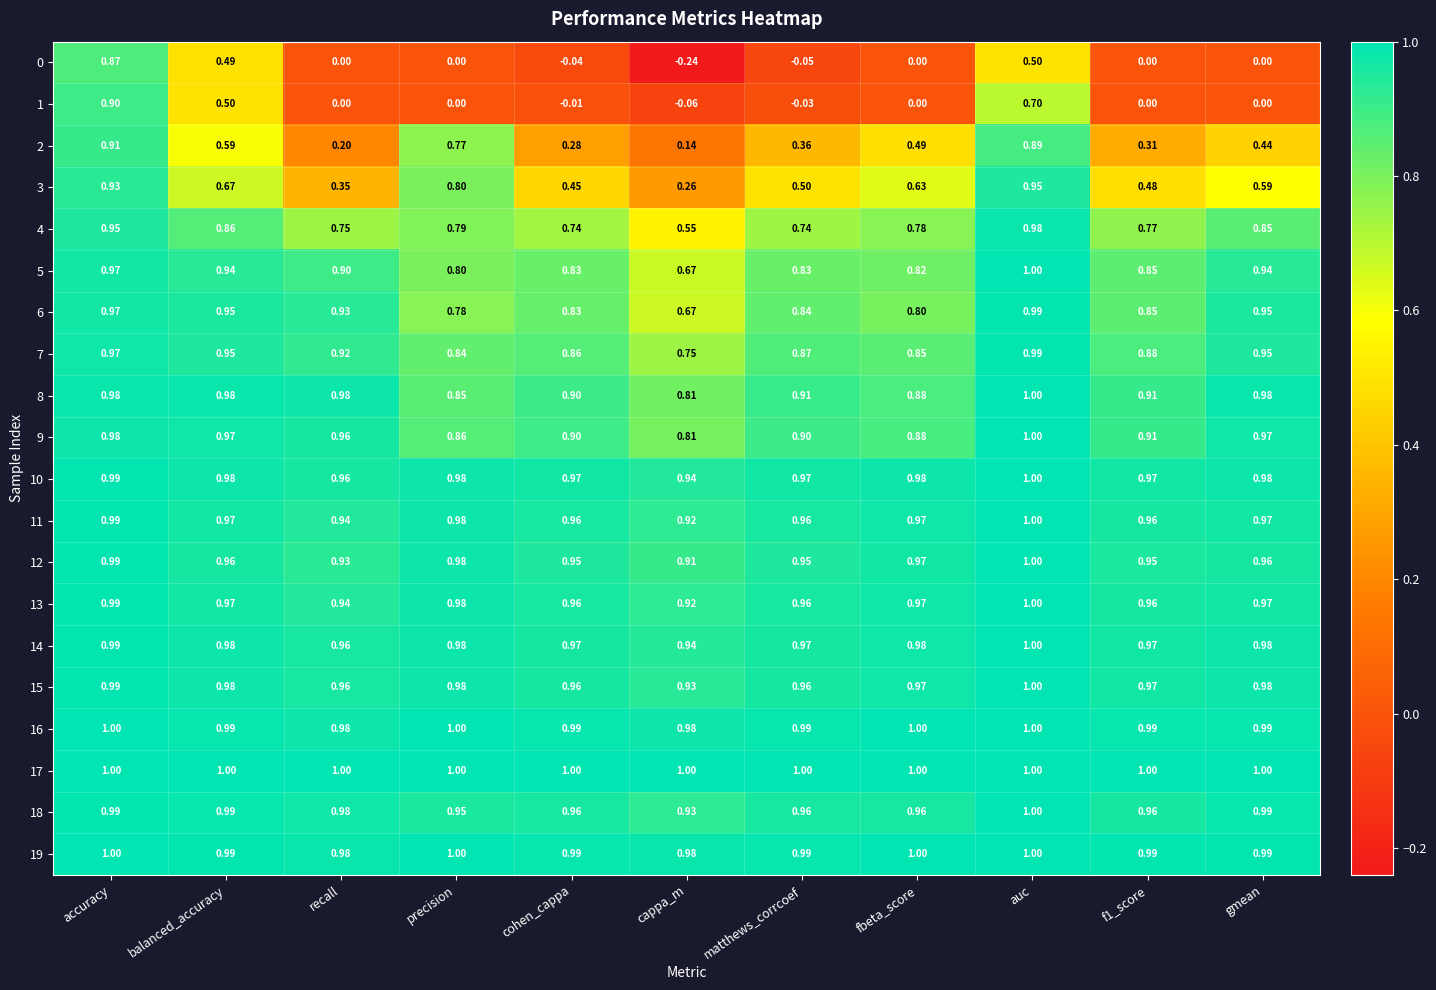

What is the total value across all series at fbeta_score?

15.9